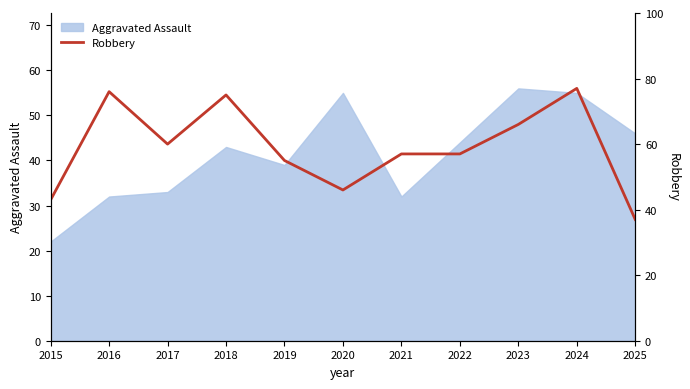

What is the sum of all values?

649